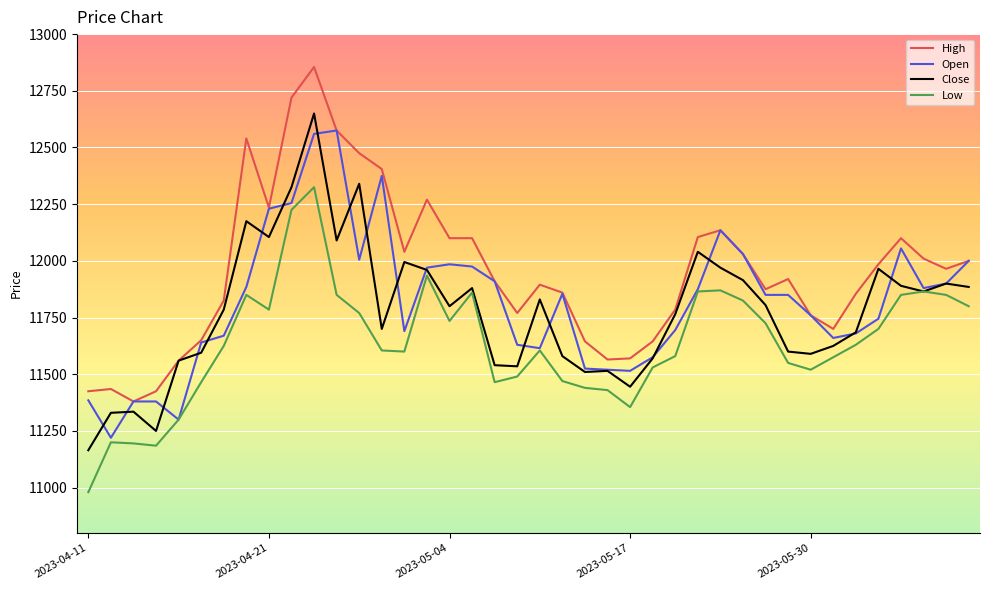

What is the minimum value shown in the chart?

10980